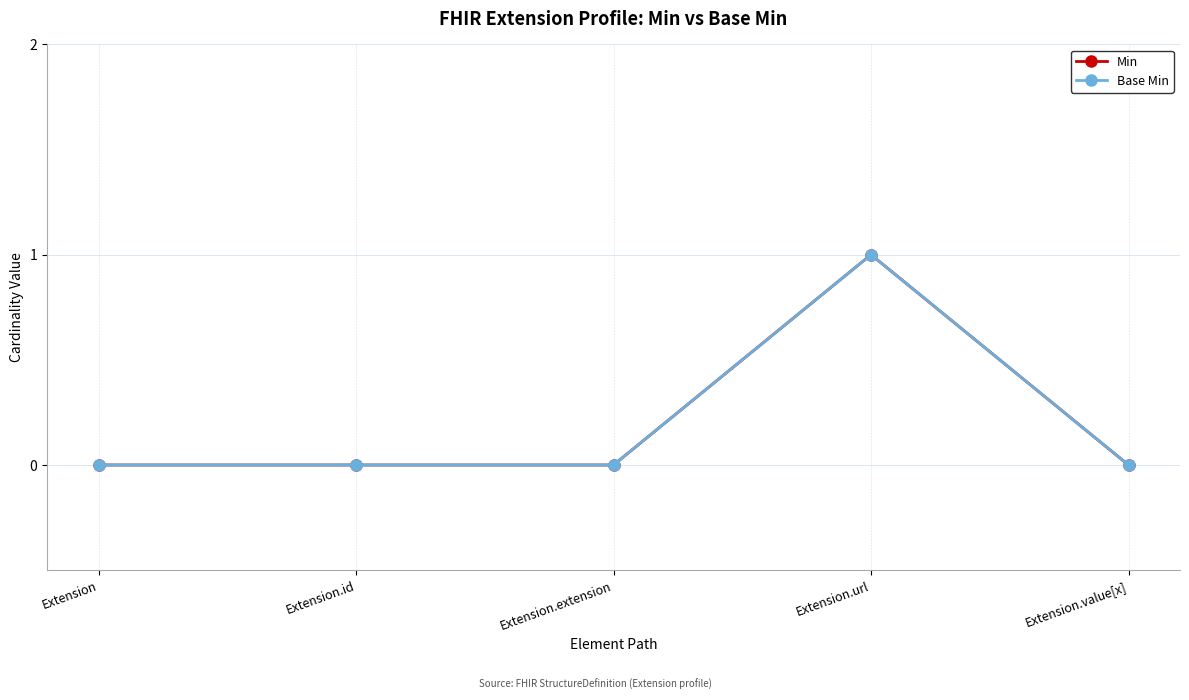

Which has a higher value, Extension.id or Extension.extension?

Extension.id